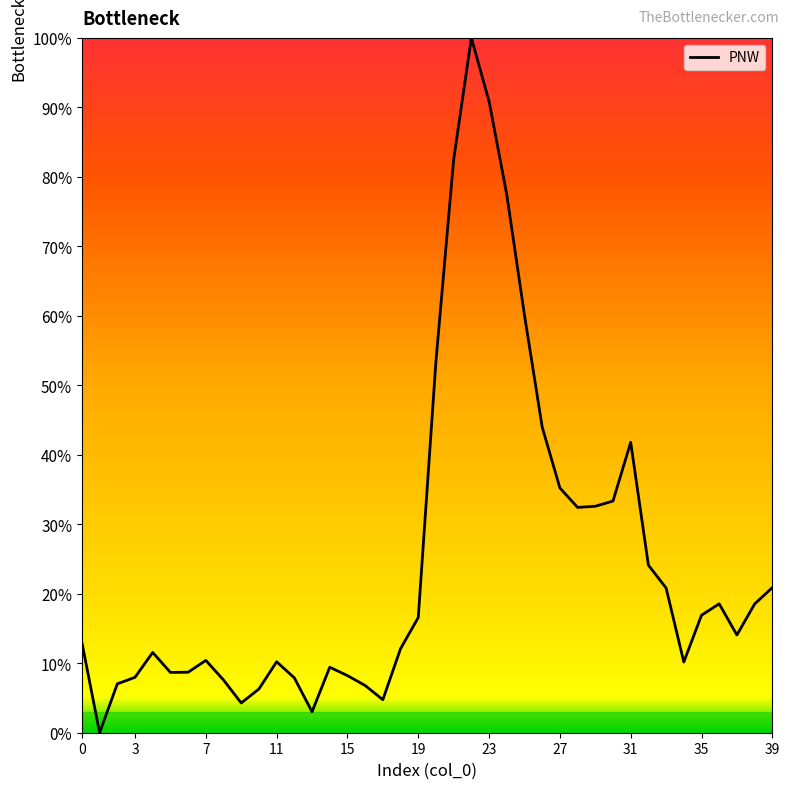

What is the greatest value displayed?

100.0